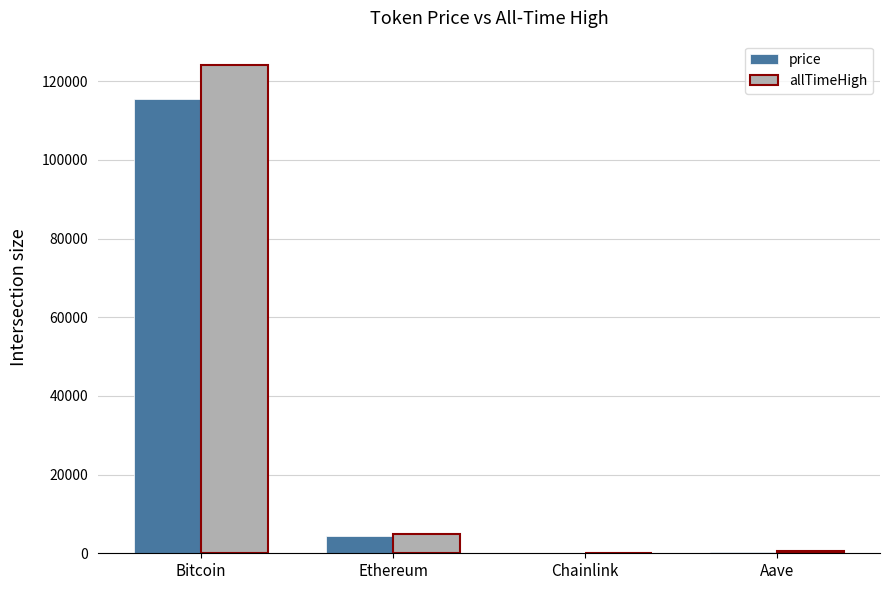

Which series changed the most between Ethereum and Aave?

allTimeHigh